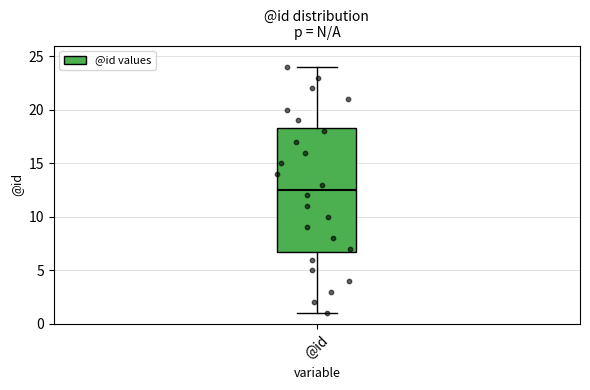

Read this box plot against the y-axis: the position of the median line, the range covered by the box, and the ends of both whiskers. The values are not printed on the chart, so give them approximately, as read against the axis.

median 12.5, box 7.0 to 18.5, whiskers 1.0 to 24.0